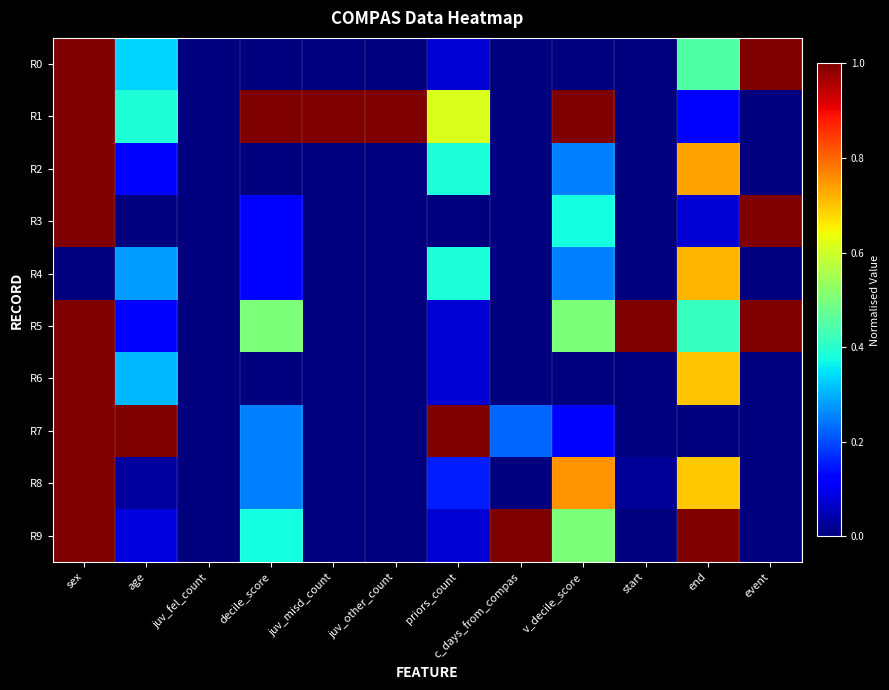

How many data points does each series have?

12